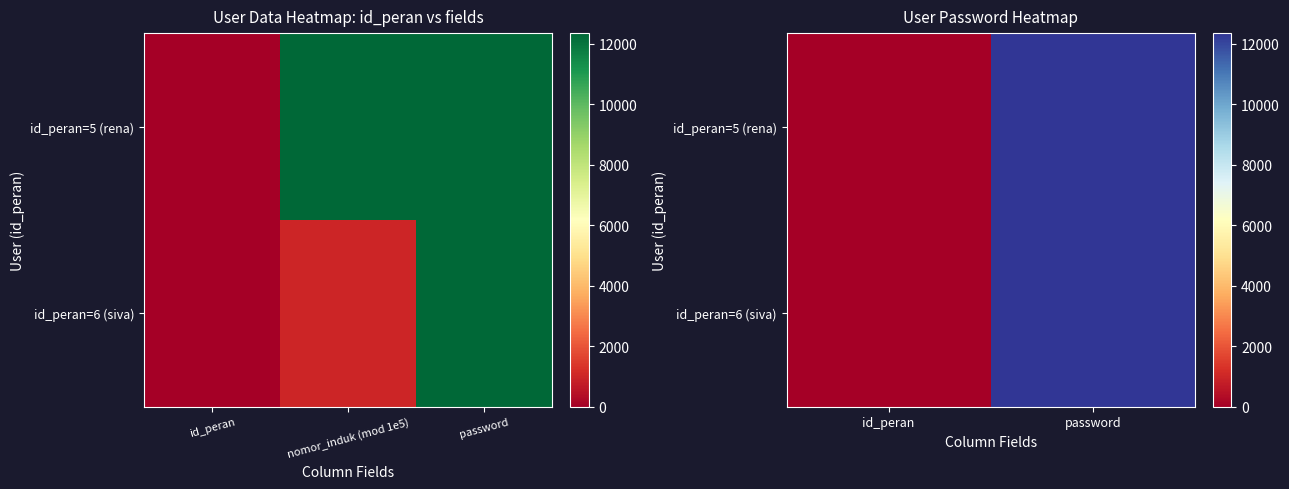

List the series in order of their peak value, lowest first.

id_peran=5 (rena), id_peran=6 (siva)